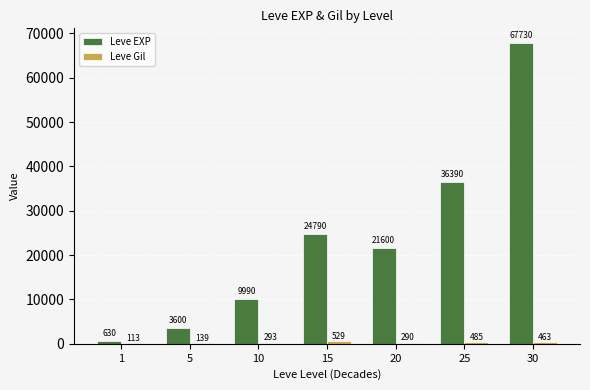

Which series changed the most between 20 and 25?

Leve EXP